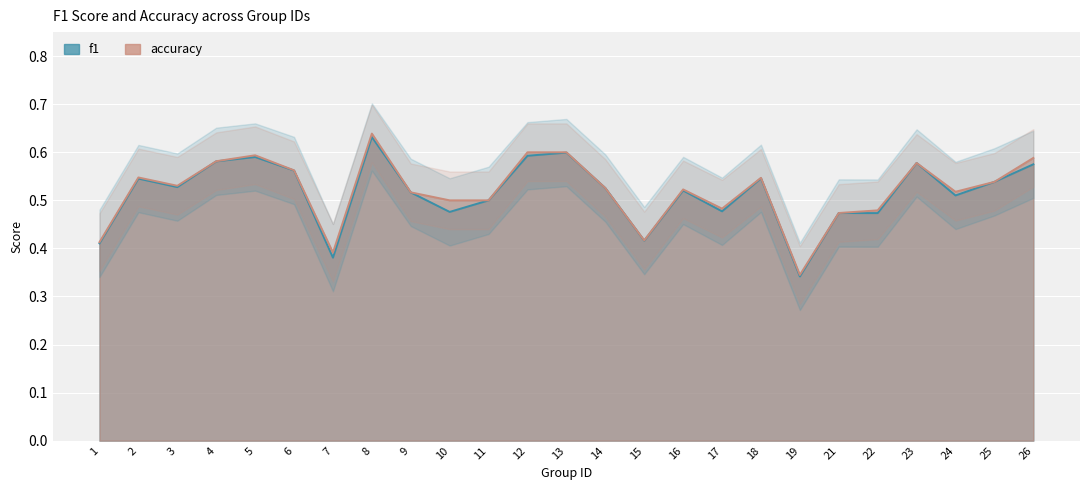

What is the highest value of the f1 series?

0.6